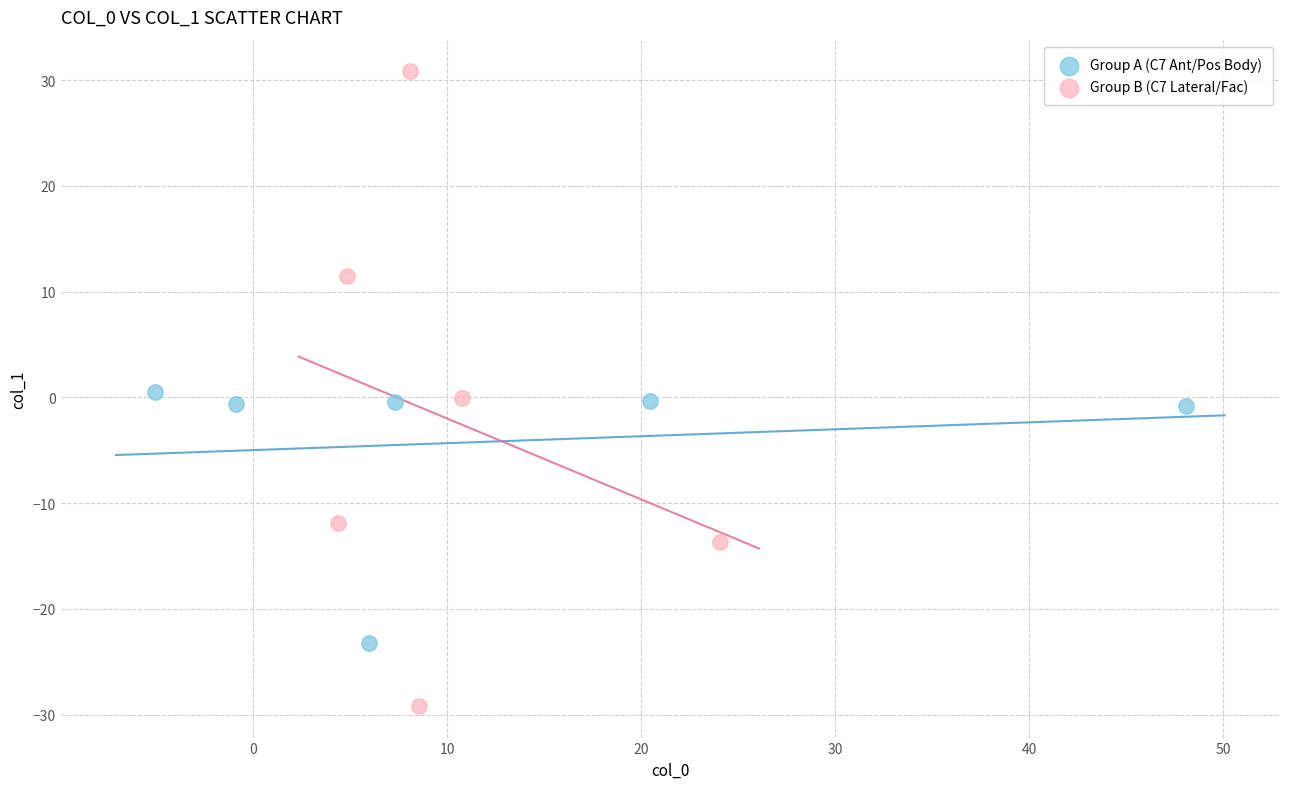

Which series has the largest Y range (max minus min)?

Group B (C7 Lateral/Fac)